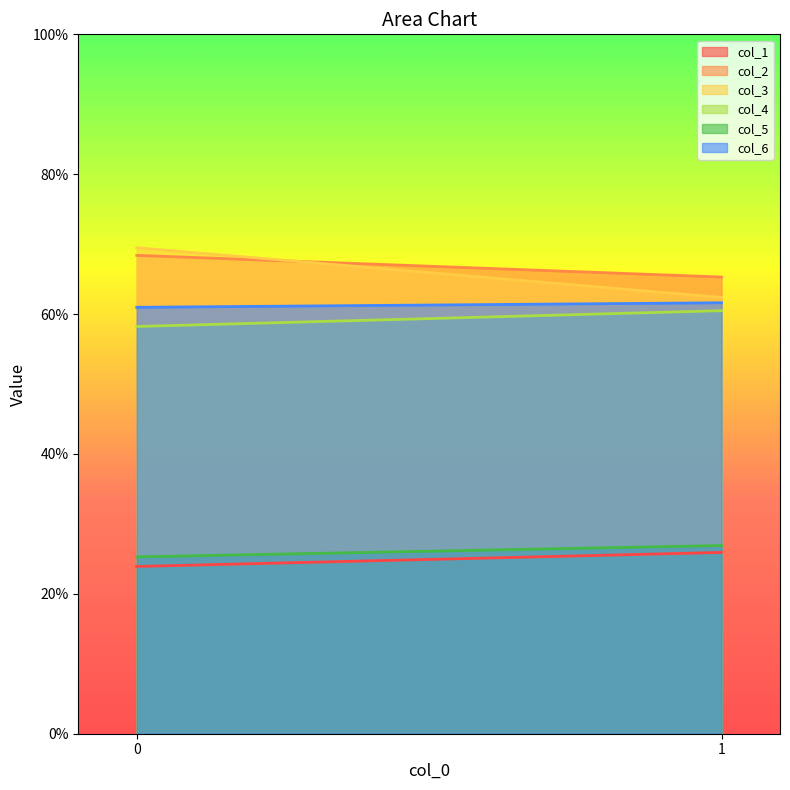

Reading right to left, extract all data points from this chart.

col_1: 1=25.9	0=23.9
col_2: 1=65.3	0=68.4
col_3: 1=62.4	0=69.5
col_4: 1=60.5	0=58.2
col_5: 1=26.9	0=25.3
col_6: 1=61.6	0=61.0